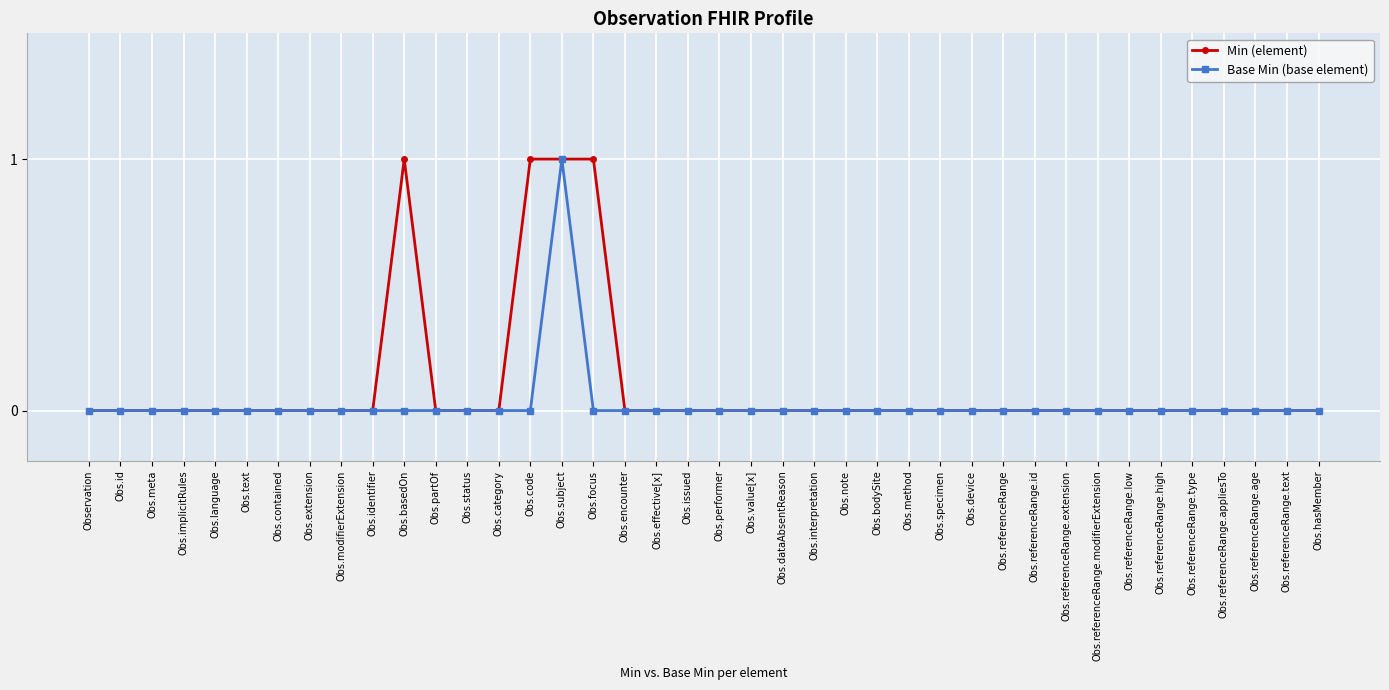

Reading right to left, extract all data points from this chart.

Min (element): 0	0	0	0	0	0	0	0	0	0	0	0	0	0	0	0	0	0	0	0	0	0	0	1	1	1	0	0	0	1	0	0	0	0	0	0	0	0	0	0
Base Min (base element): 0	0	0	0	0	0	0	0	0	0	0	0	0	0	0	0	0	0	0	0	0	0	0	0	1	0	0	0	0	0	0	0	0	0	0	0	0	0	0	0